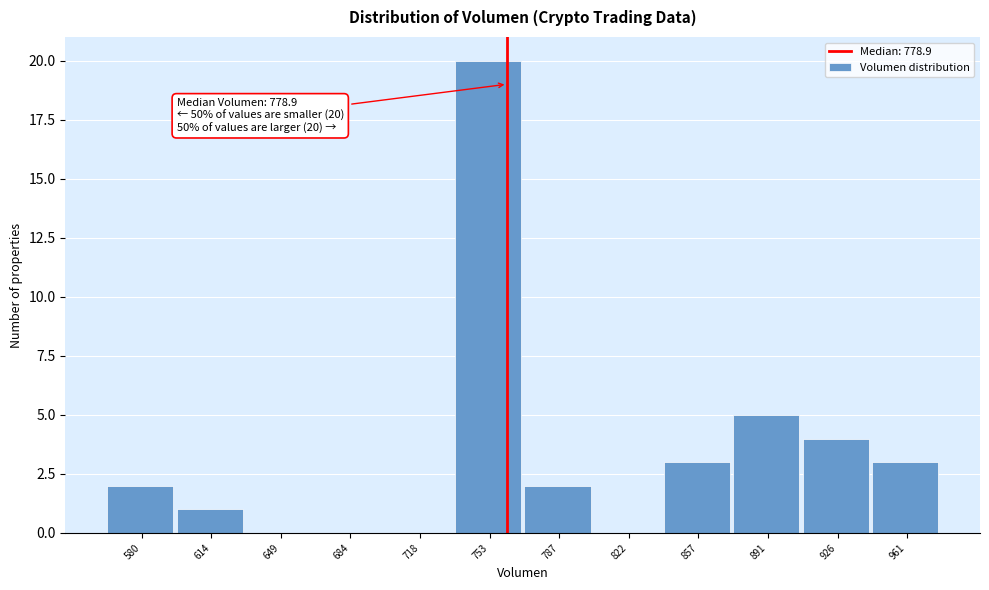

Reading left to right, what are all the values shown in this chart?

580=2	614=1	649=0	684=0	718=0	753=20	787=2	822=0	857=3	891=5	926=4	961=3